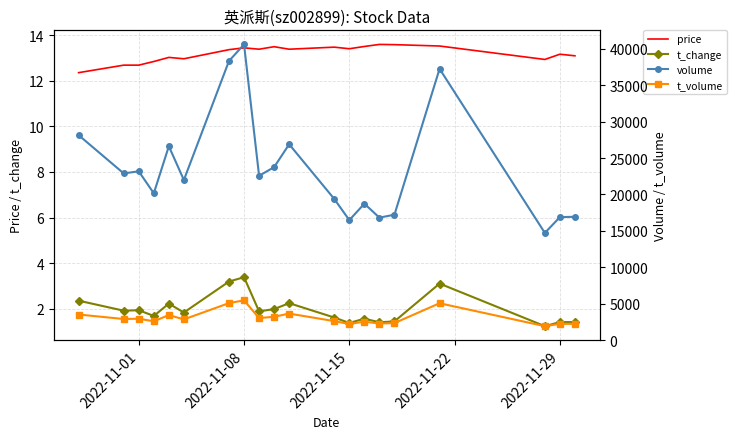

What is the average value of the t_change series?

2.0